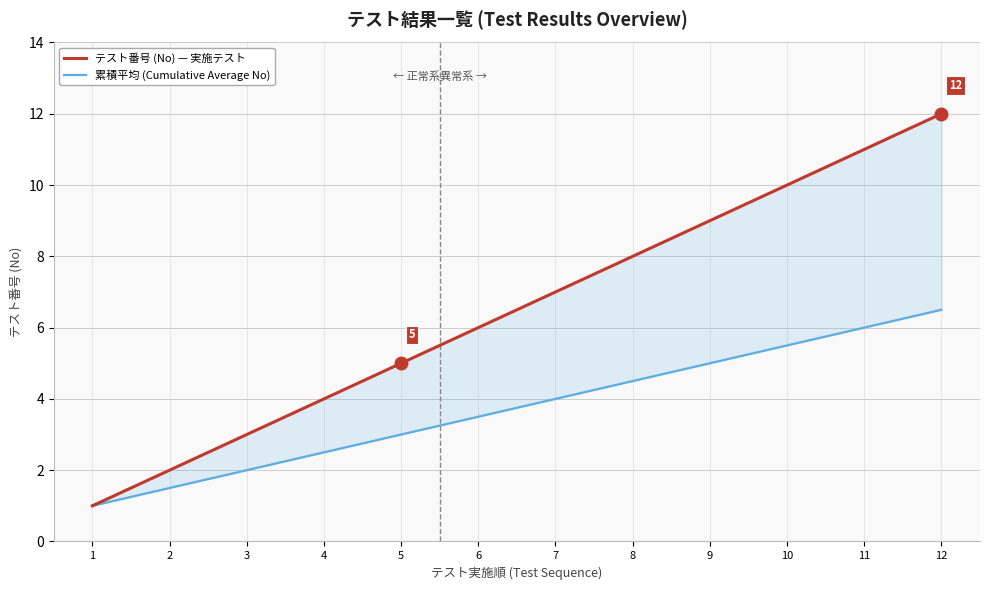

What is the difference between the second highest and second lowest values in the 累積平均 (Cumulative Average No) series?

4.5